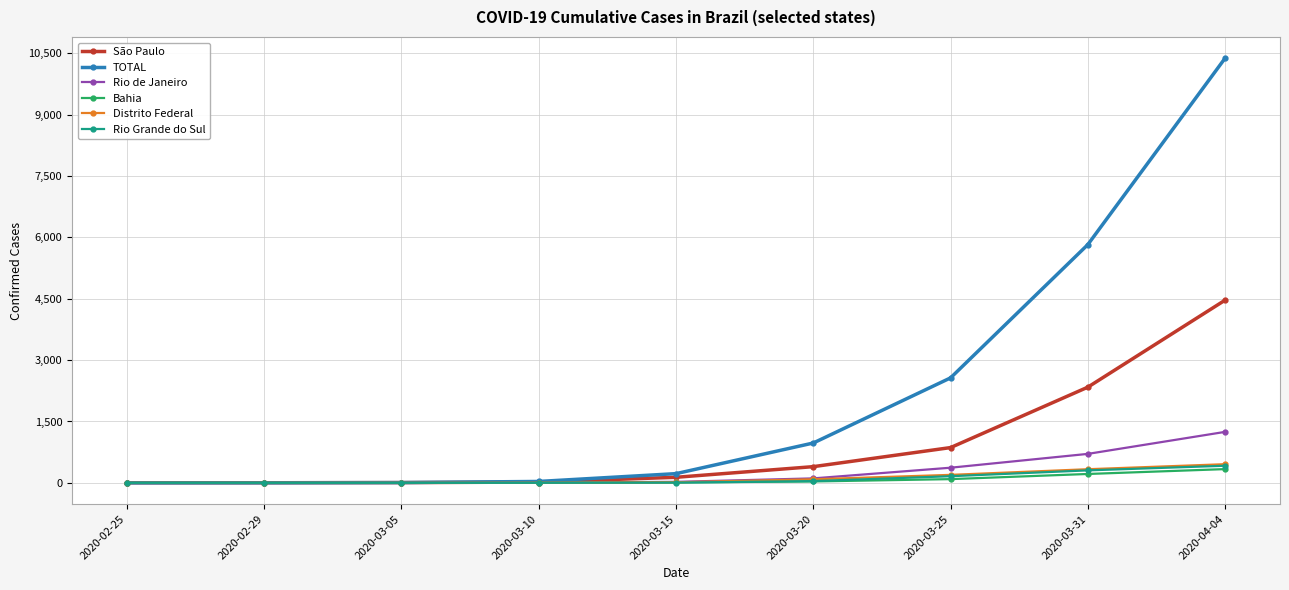

Which series has the largest total across all categories?

TOTAL